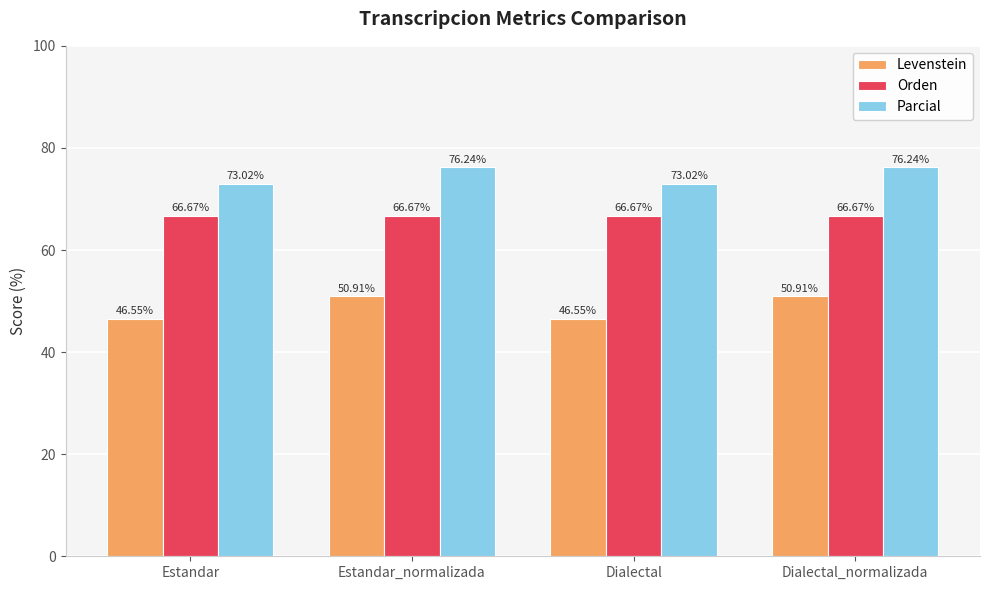

List the series in order of their peak value, lowest first.

Levenstein, Orden, Parcial